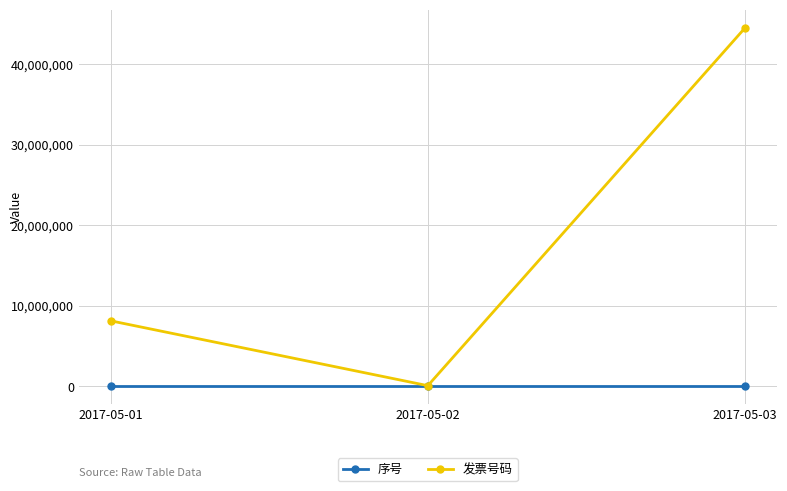

Which series has the widest spread of values?

发票号码